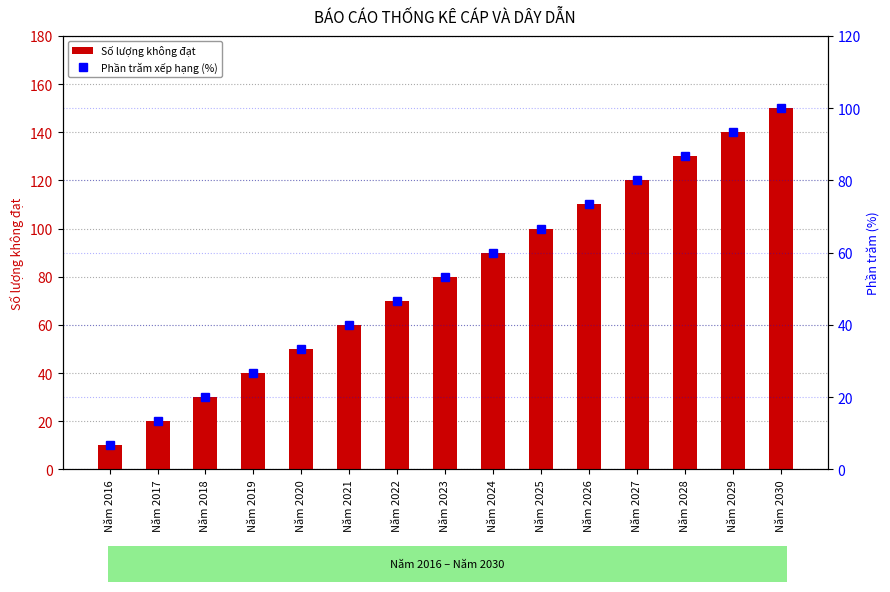

Reading left to right, extract all data points from this chart.

Số lượng không đạt: 10.0	20.0	30.0	40.0	50.0	60.0	70.0	80.0	90.0	100.0	110.0	120.0	130.0	140.0	150.0
Phần trăm xếp hạng (%): 6.7	13.3	20.0	26.7	33.3	40.0	46.7	53.3	60.0	66.7	73.3	80.0	86.7	93.3	100.0